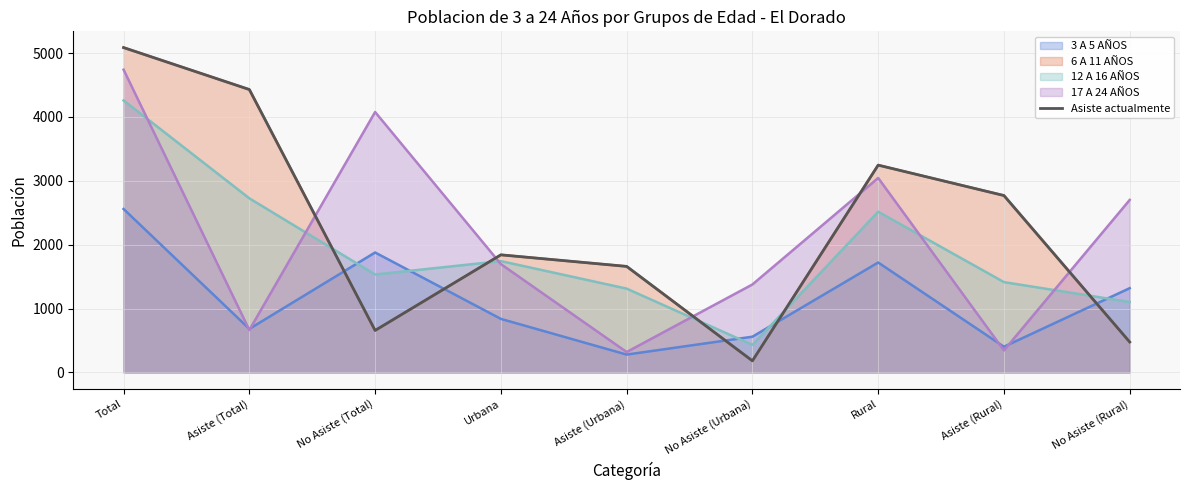

Between Asiste (Total) and No Asiste (Rural), which is larger?

Asiste (Total)